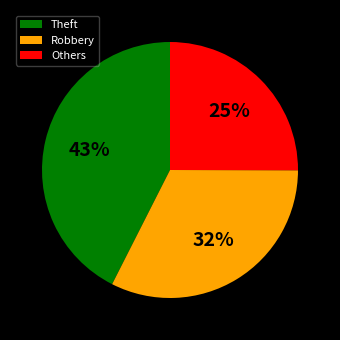

To the nearest percent, what is the difference between the largest and smallest slice percentages?

18%